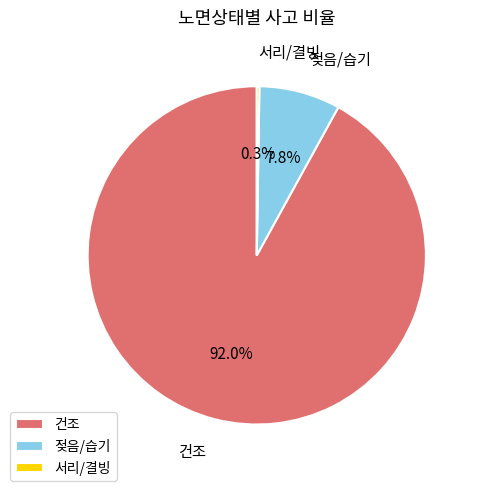

Does 건조 account for over 50% of the chart?

Yes